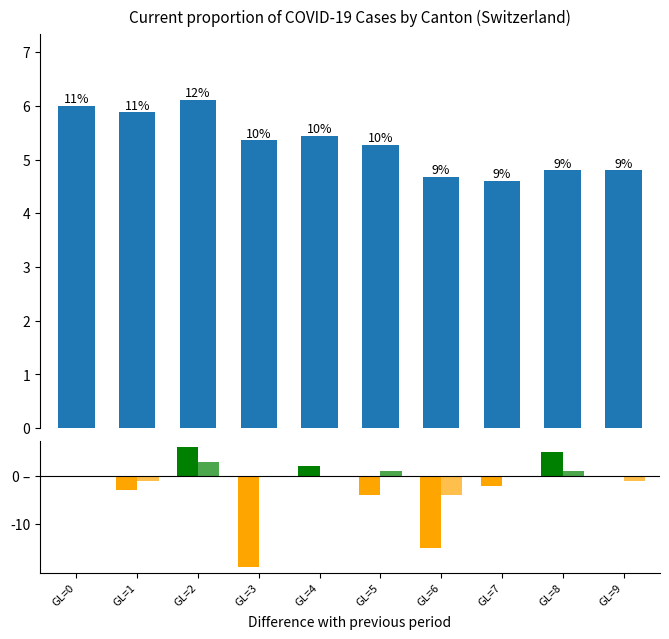

List the labels in order of value, smallest first.

GL=7, GL=6, GL=8, GL=9, GL=5, GL=3, GL=4, GL=1, GL=0, GL=2